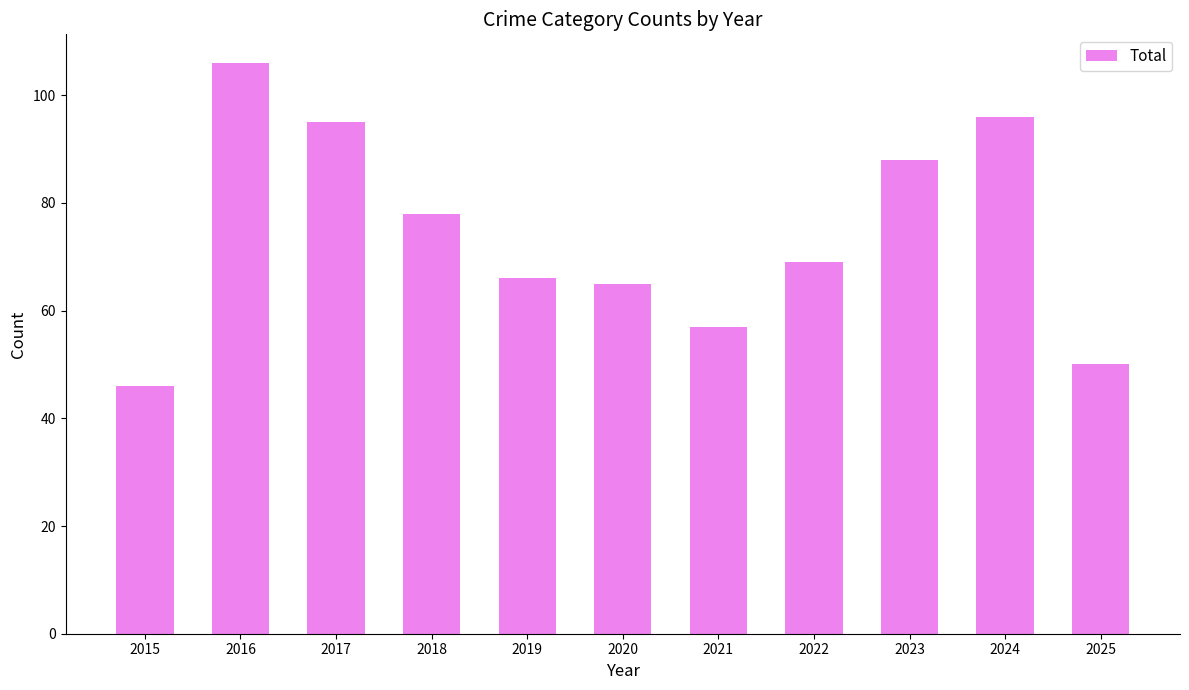

Rank the categories by value from lowest to highest.

2015, 2025, 2021, 2020, 2019, 2022, 2018, 2023, 2017, 2024, 2016